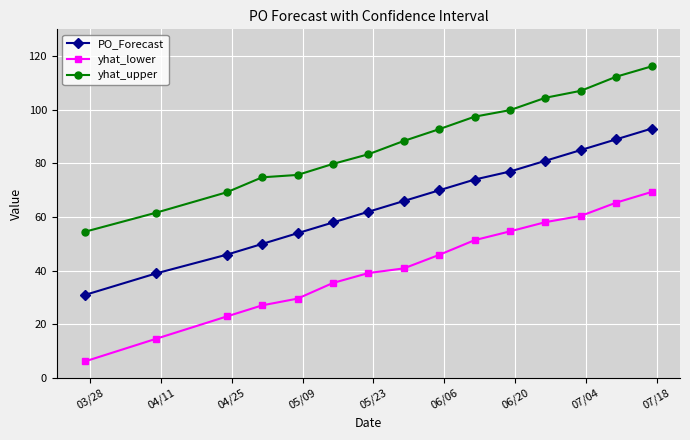

Reading right to left, extract all data points from this chart.

PO_Forecast: 93.0	89.0	85.0	81.0	77.0	74.0	70.0	66.0	62.0	58.0	54.0	50.0	46.0	39.0	31.0
yhat_lower: 69.4	65.4	60.5	58.1	54.7	51.4	45.9	40.9	39.1	35.5	29.6	27.1	23.0	14.6	6.2
yhat_upper: 116.2	112.3	107.1	104.5	99.9	97.4	92.8	88.4	83.4	79.8	75.7	74.8	69.3	61.6	54.6